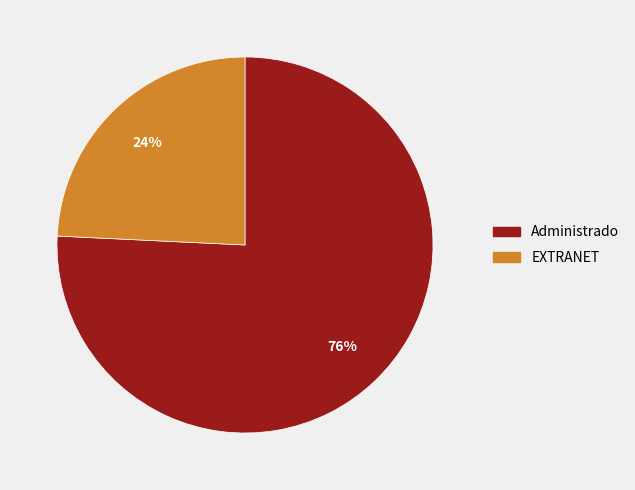

Is it true that EXTRANET is 13% of the pie?

False